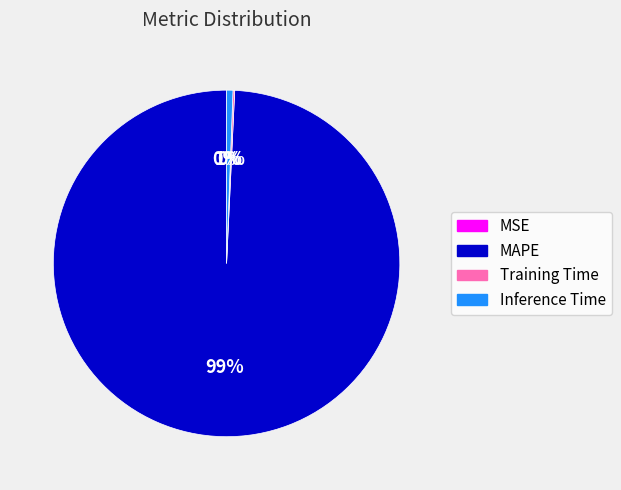

Which category has the biggest portion of the pie?

MAPE